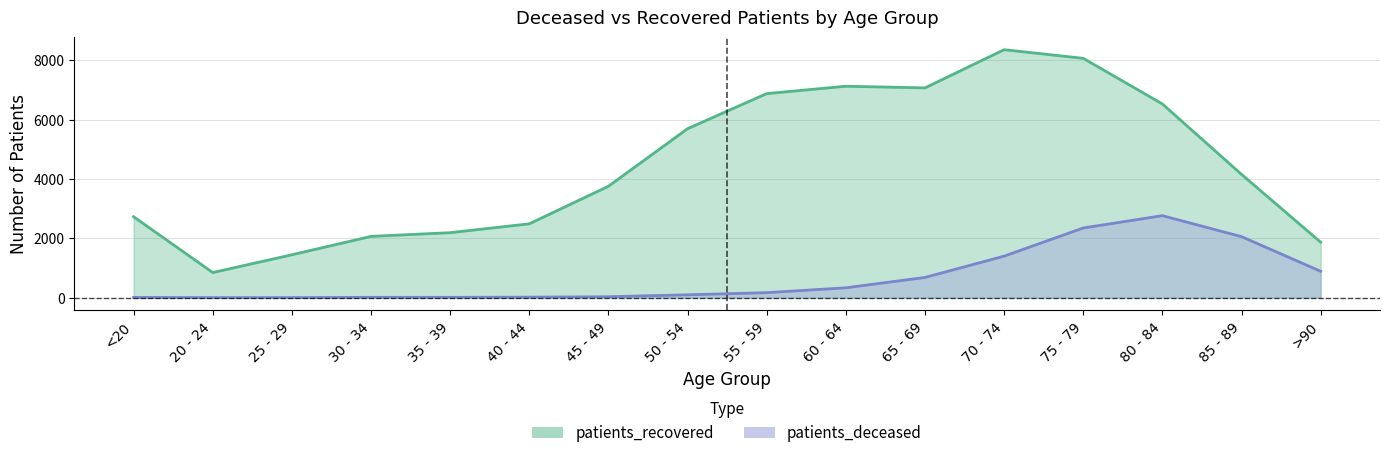

What is the label of the 11th point from the left?

65 - 69